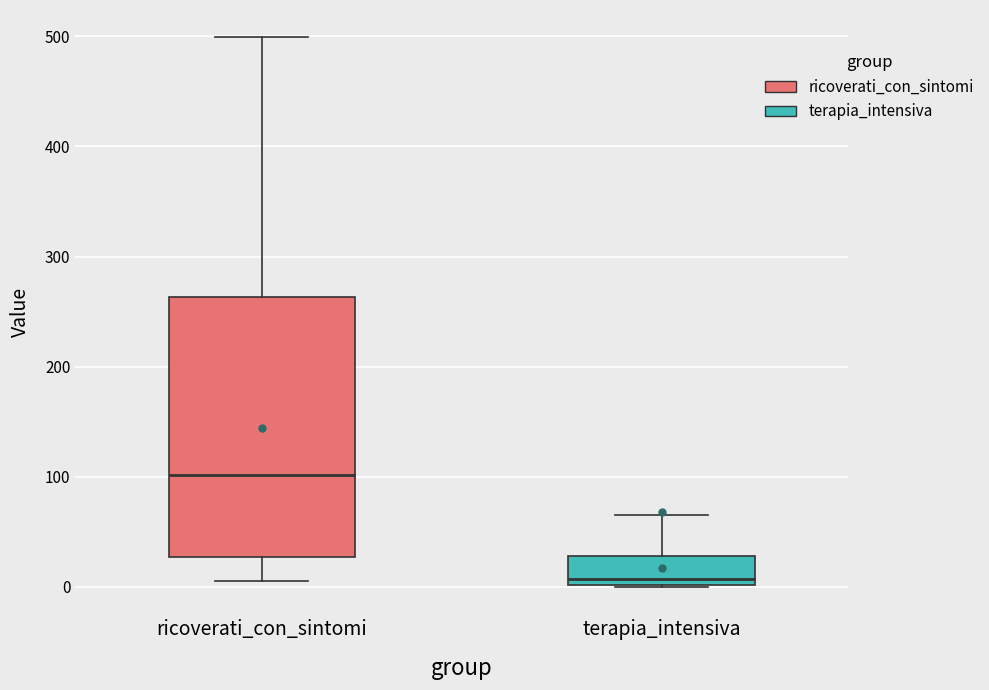

Where is the lower edge of the box for ricoverati_con_sintomi on the y-axis? The values are not printed on the chart, so give them approximately, as read against the axis.

30